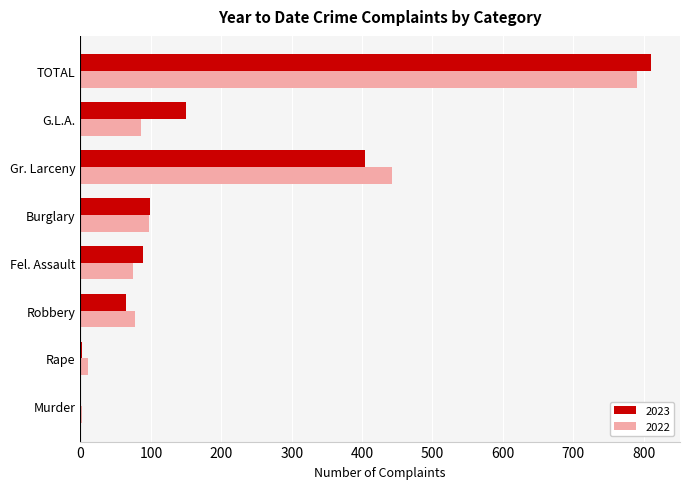

What is the sum of the 2023 values at TOTAL and Fel. Assault?

900